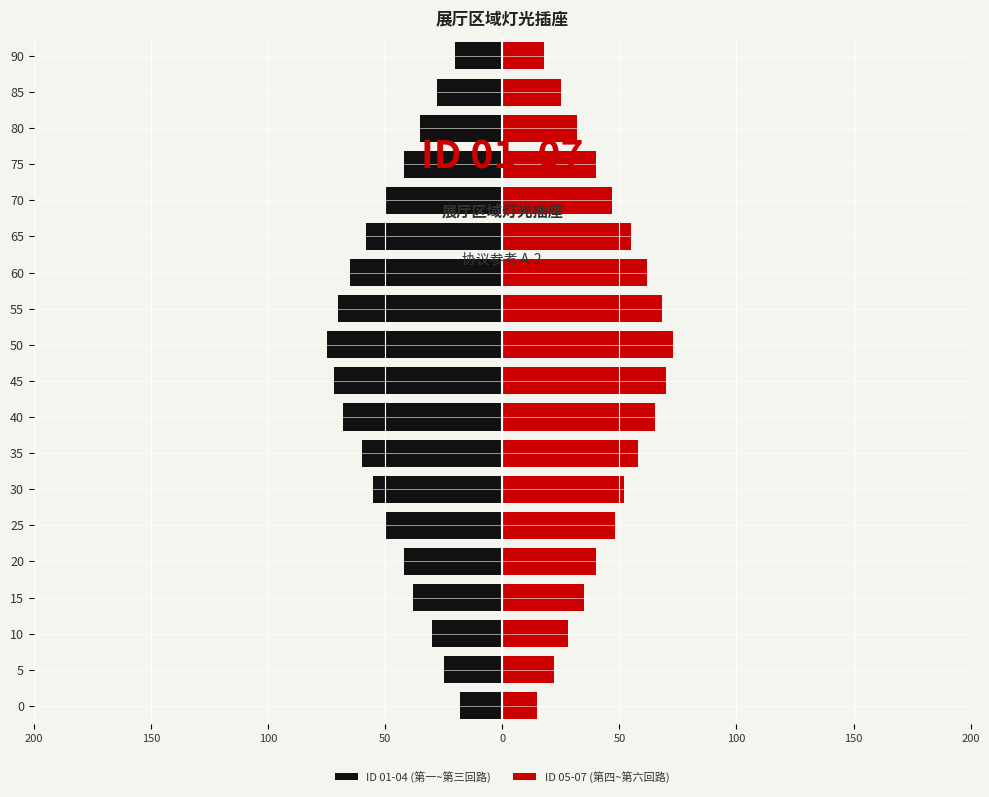

Are the bars grouped side by side (vs. stacked)?

Yes